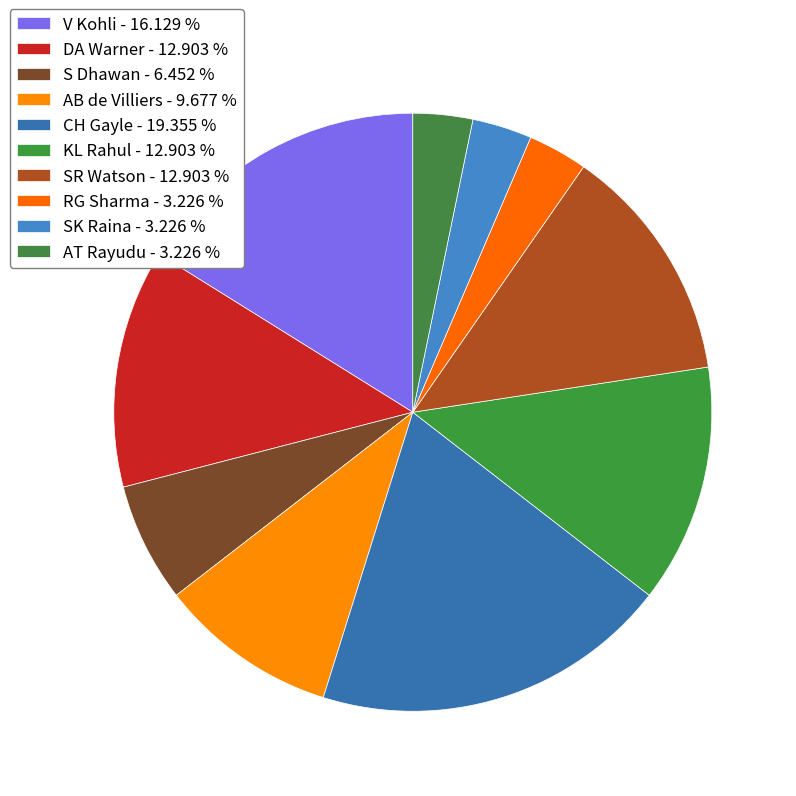

How many segments does this pie chart have?

10